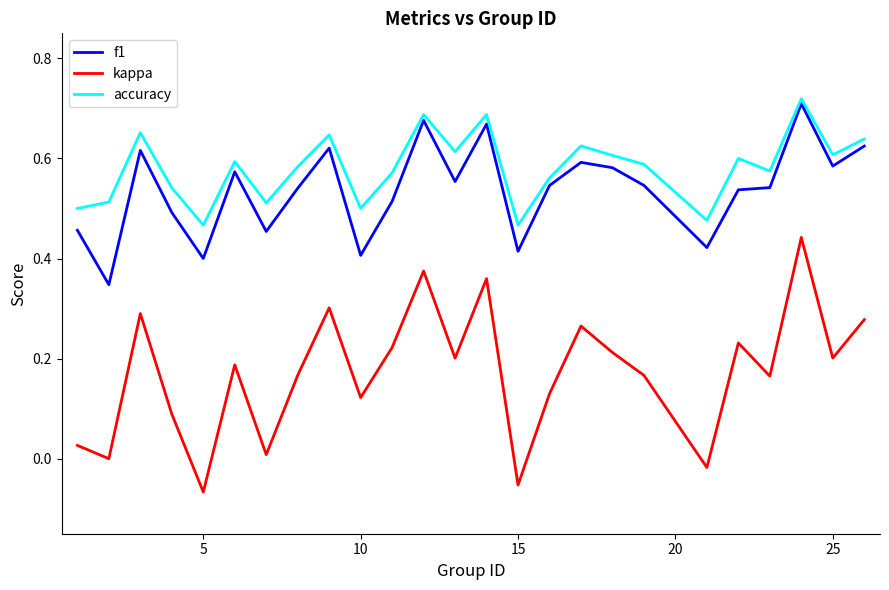

Which series has the largest range (max minus min)?

kappa